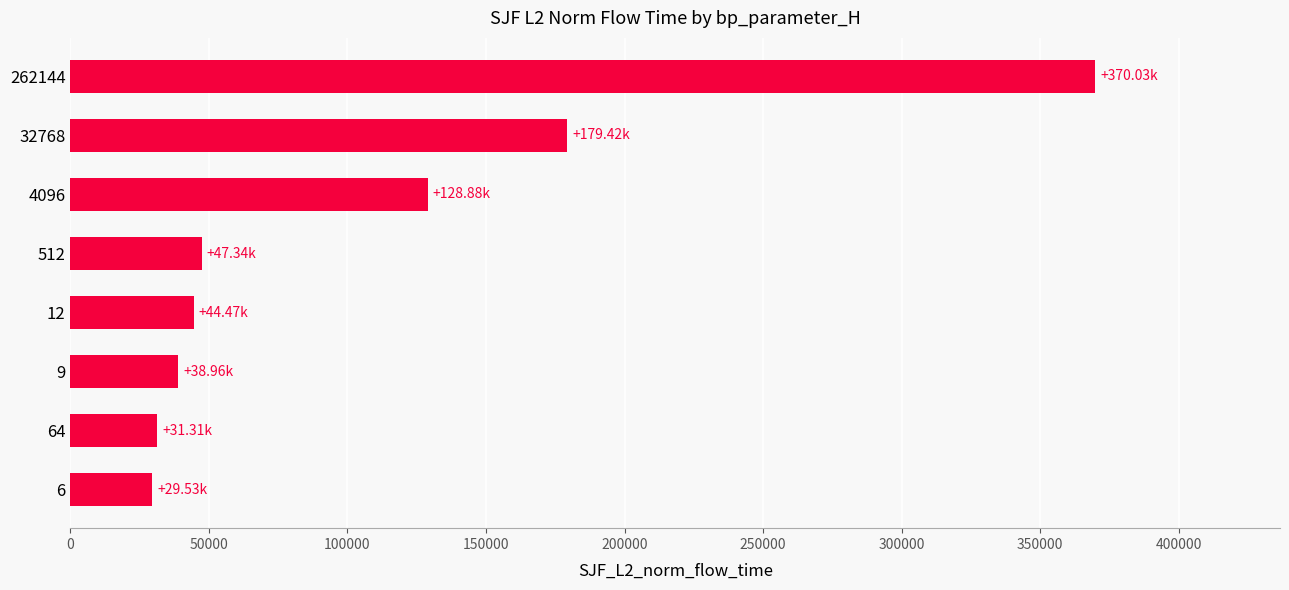

Approximately how many times larger is the value at 262144 compared to 4096?

2.9